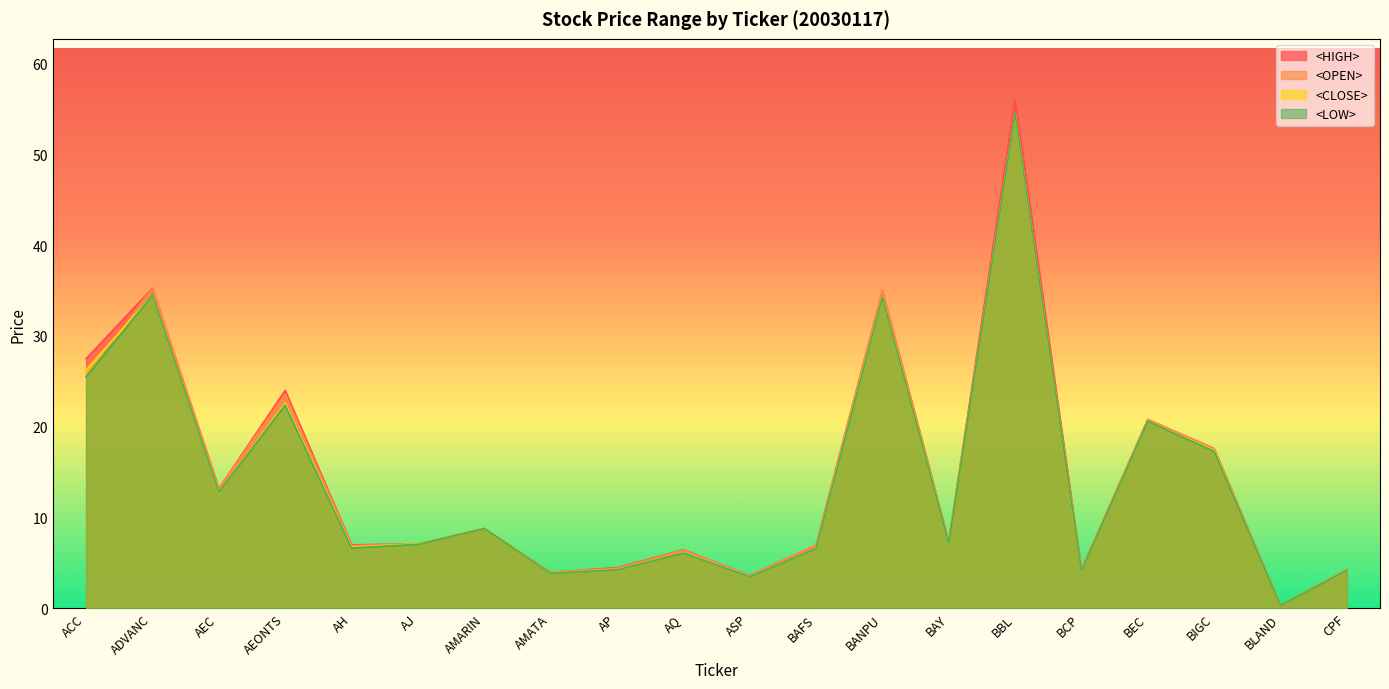

The <LOW> series shows 11.8 at AMARIN. True or false?

False